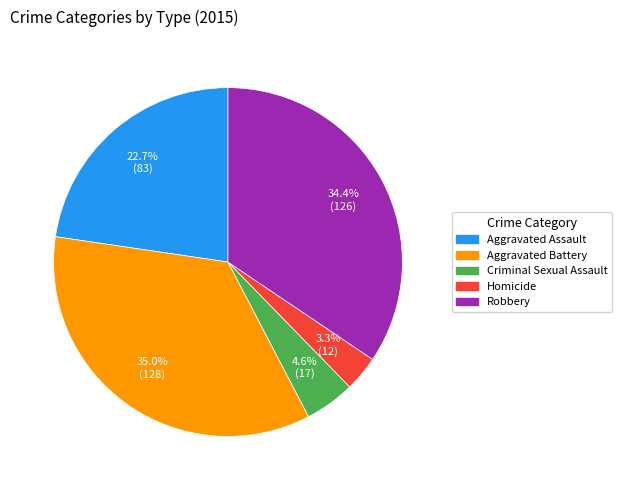

How many slices are in this pie chart?

5